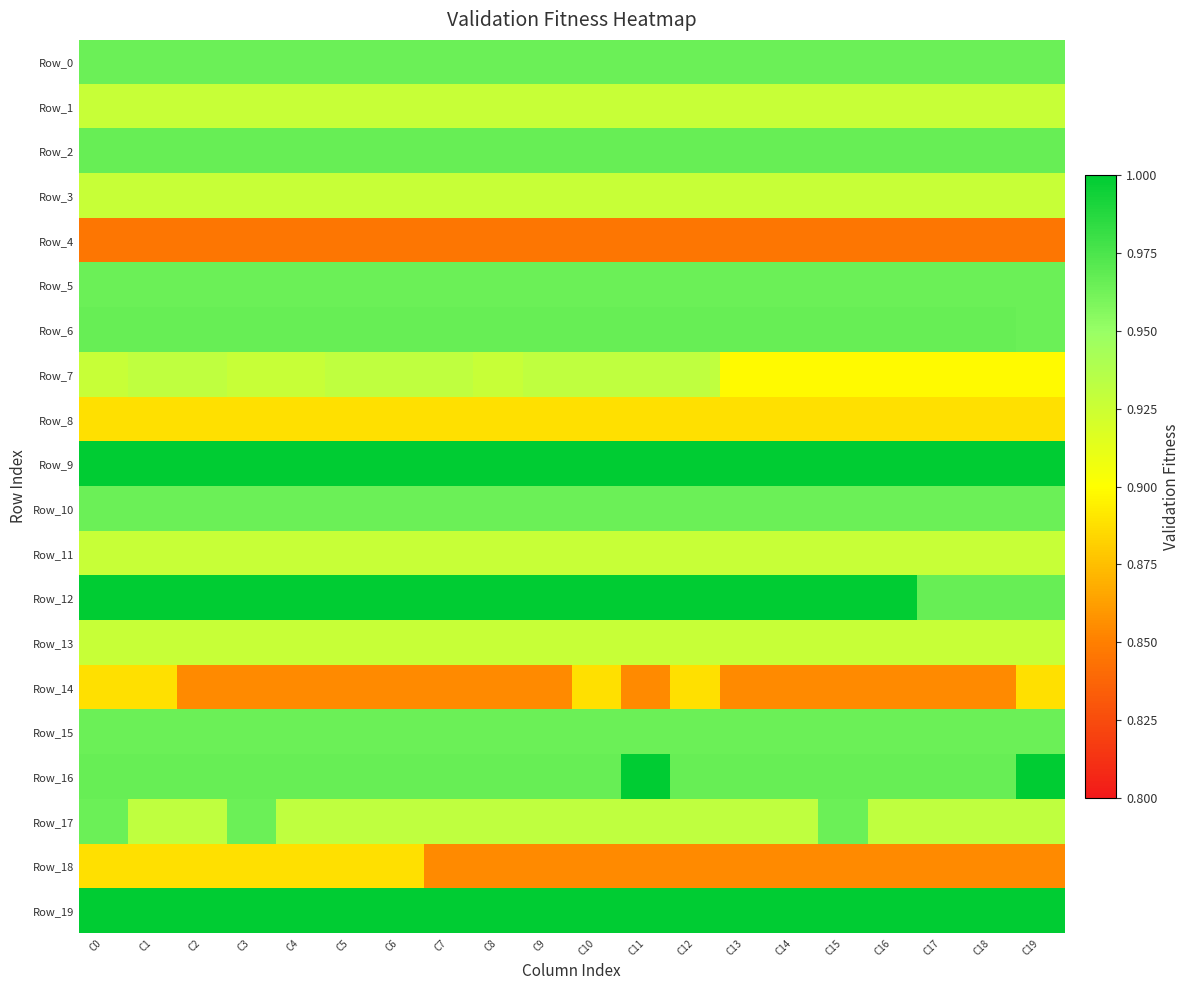

At which category is the sum across all series the highest?

C0